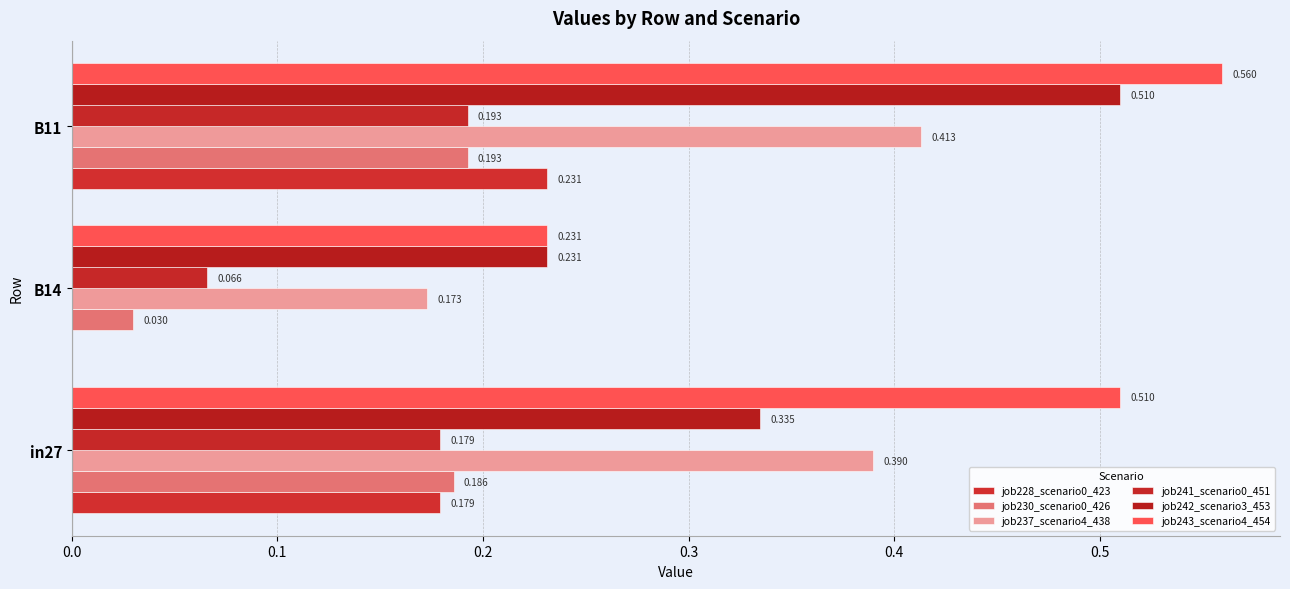

How many values in job228_scenario0_423 are above zero?

2